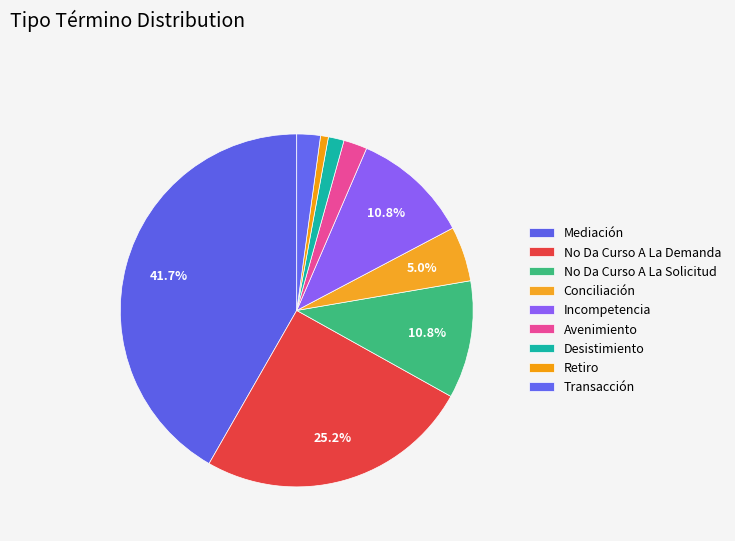

Is No Da Curso A La Solicitud the majority of the pie?

No